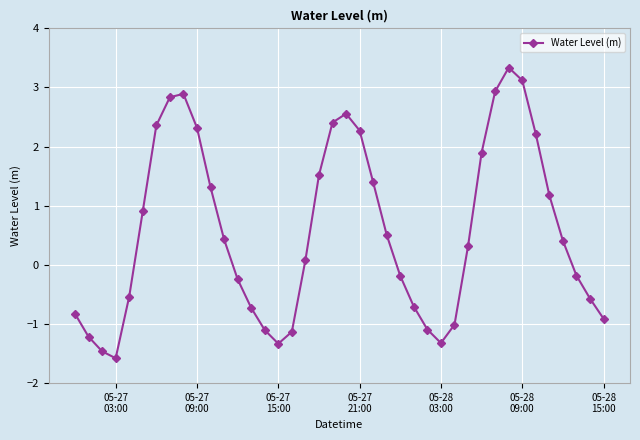

What is the maximum value shown in the chart?

3.3